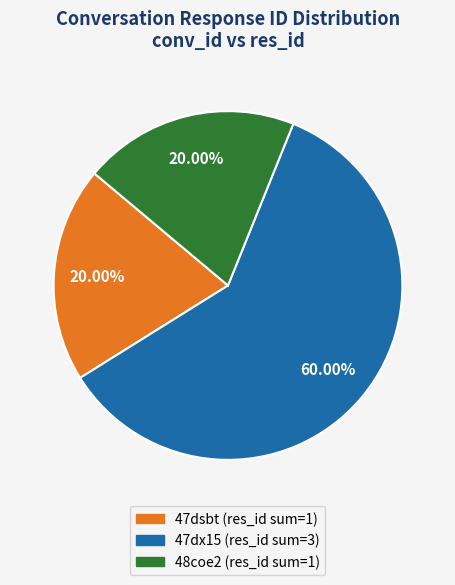

Is there a majority slice in this chart?

Yes